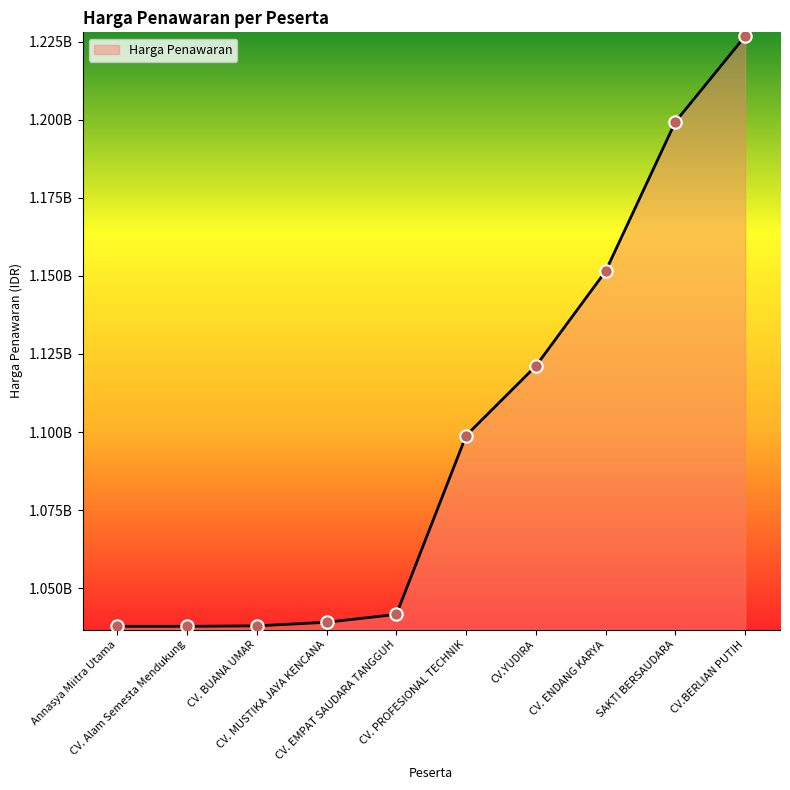

Approximately how many times larger is the value at CV. ENDANG KARYA compared to CV. PROFESIONAL TECHNIK?

1.0